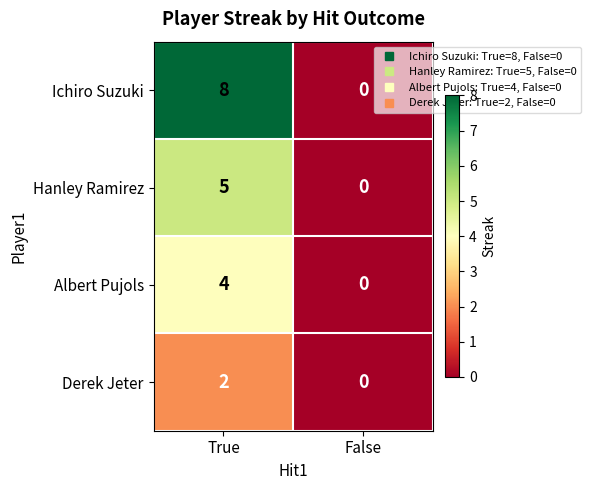

Rank the series by their average value, from highest to lowest.

Ichiro Suzuki, Hanley Ramirez, Albert Pujols, Derek Jeter